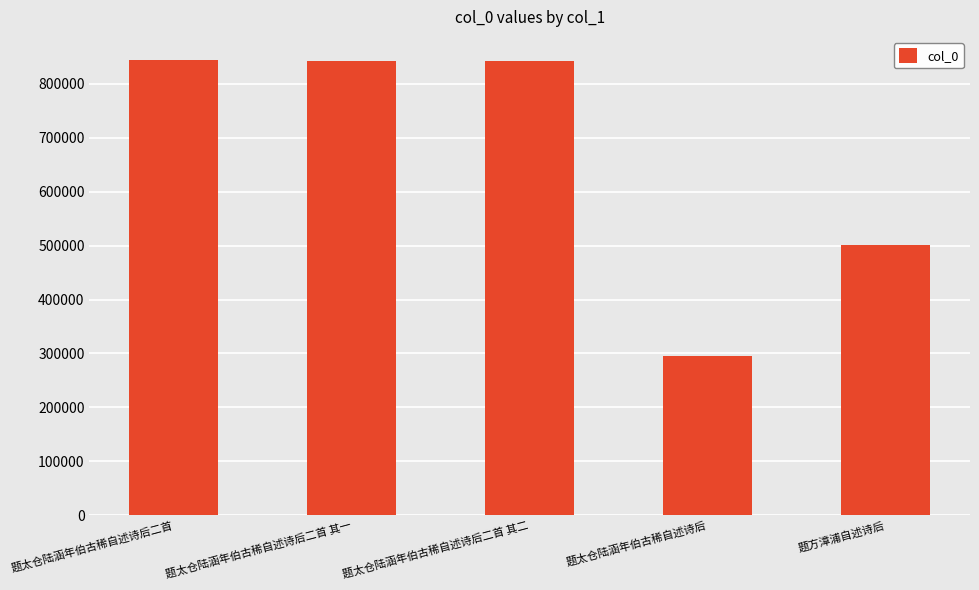

What is the change in value from 题太仓陆涵年伯古稀自述诗后 to 题方漳浦自述诗后?

+207319